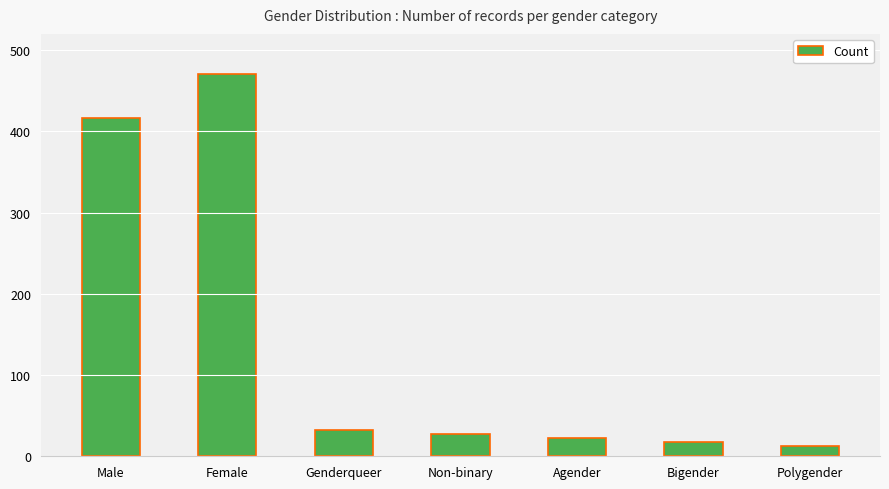

What is the sum of the values at Bigender and Genderqueer?

50